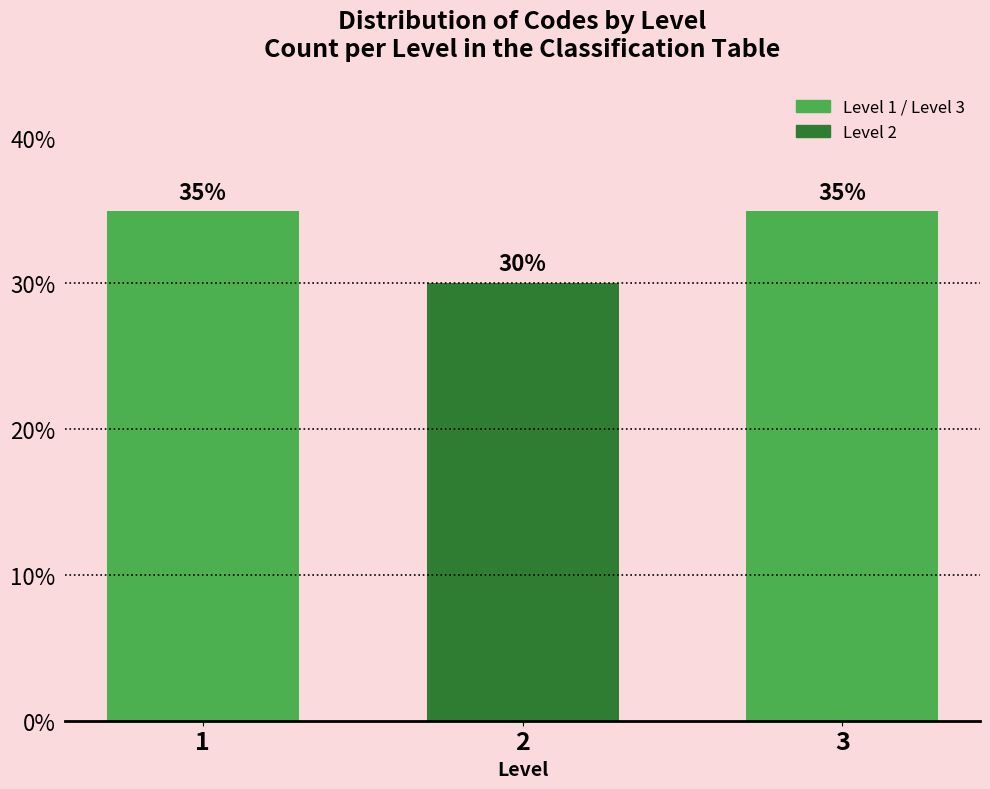

The value at 1 is 62.5. True or false?

False